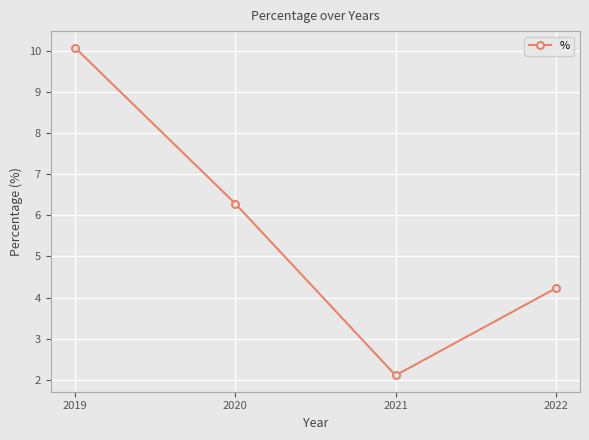

Rank the categories by value from highest to lowest.

2019, 2020, 2022, 2021